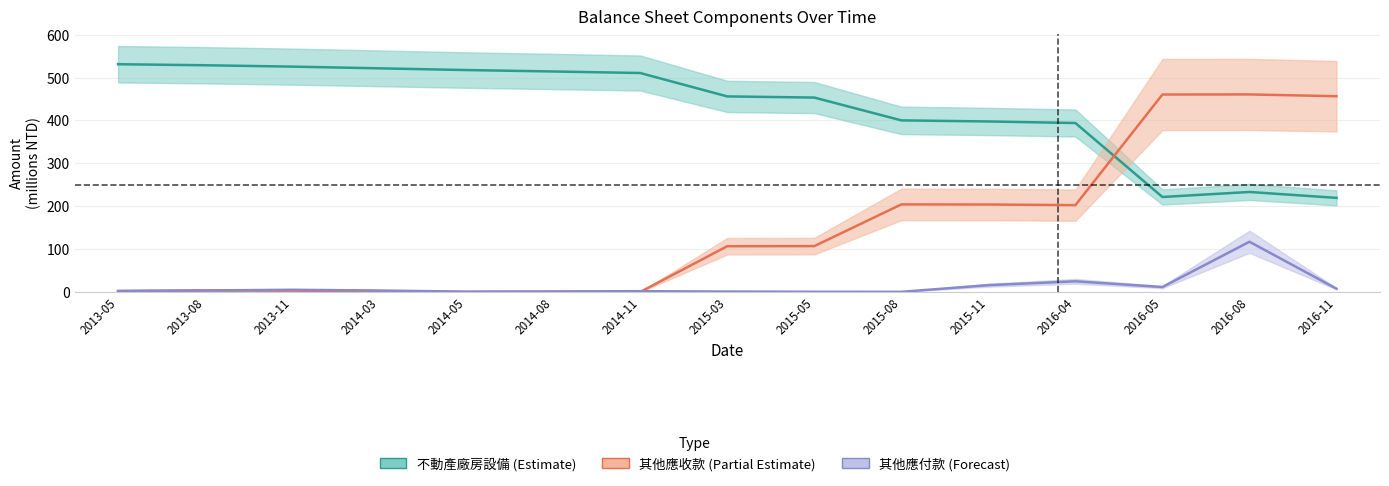

What is the difference between the maximum and minimum values in the 不動產、廠房及設備合計 (center) series?

311.8